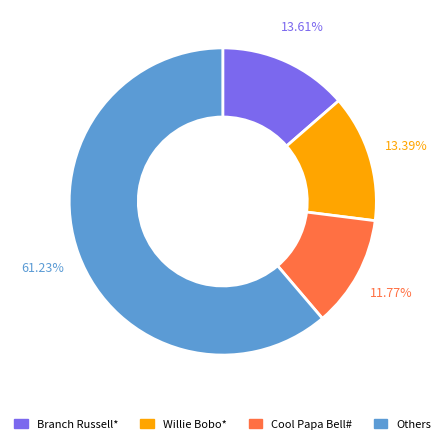

Which slice is the smallest?

Cool Papa Bell#